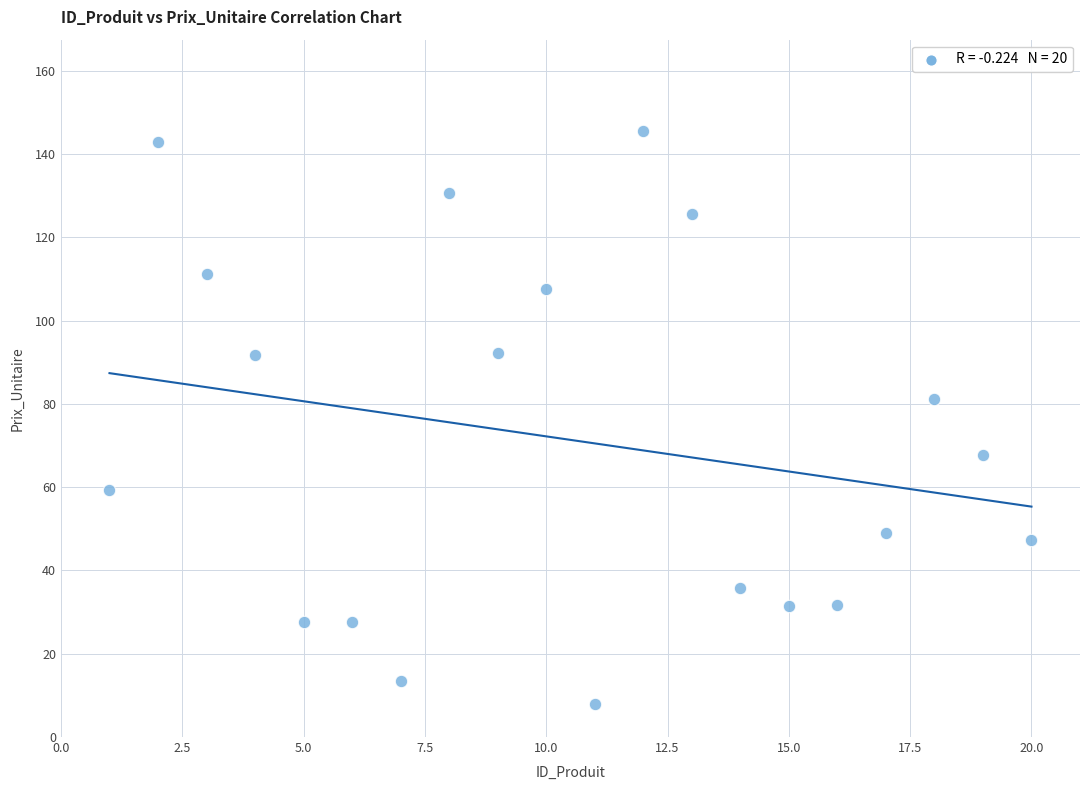

What is the range of Y values (max minus min)?

137.7